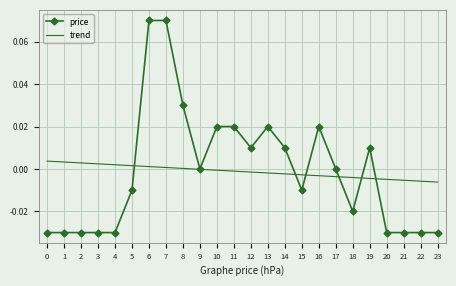

The trend series shows 0.0 at 6. True or false?

True